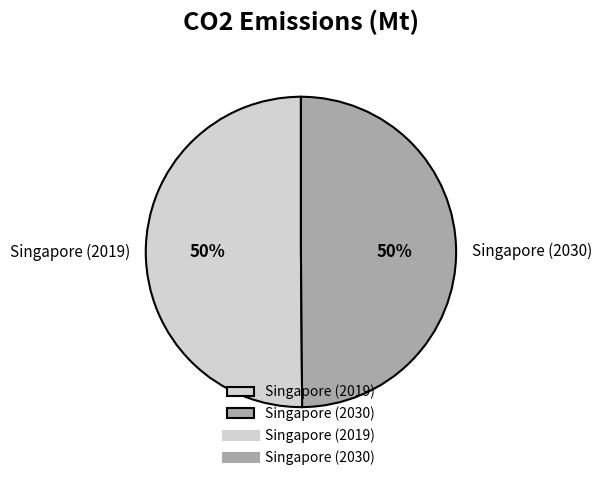

What percentage is the Singapore (2030) slice, to the nearest percent?

50%